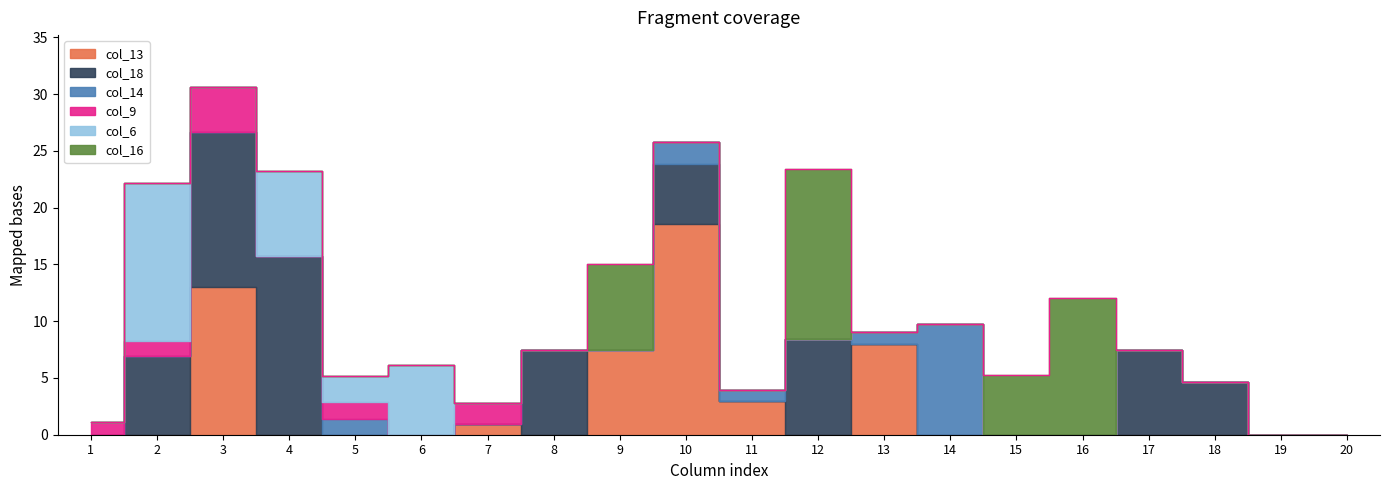

What is the total value across all series at 3?

30.6